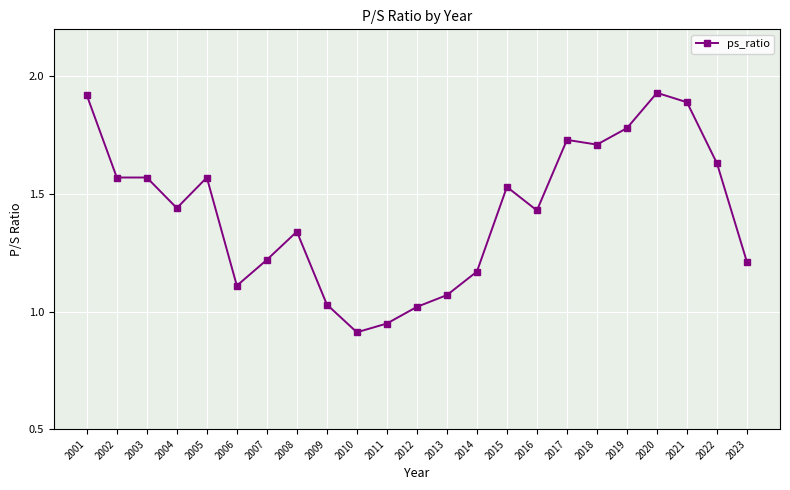

What is the change in value from 2015 to 2018?

+0.2